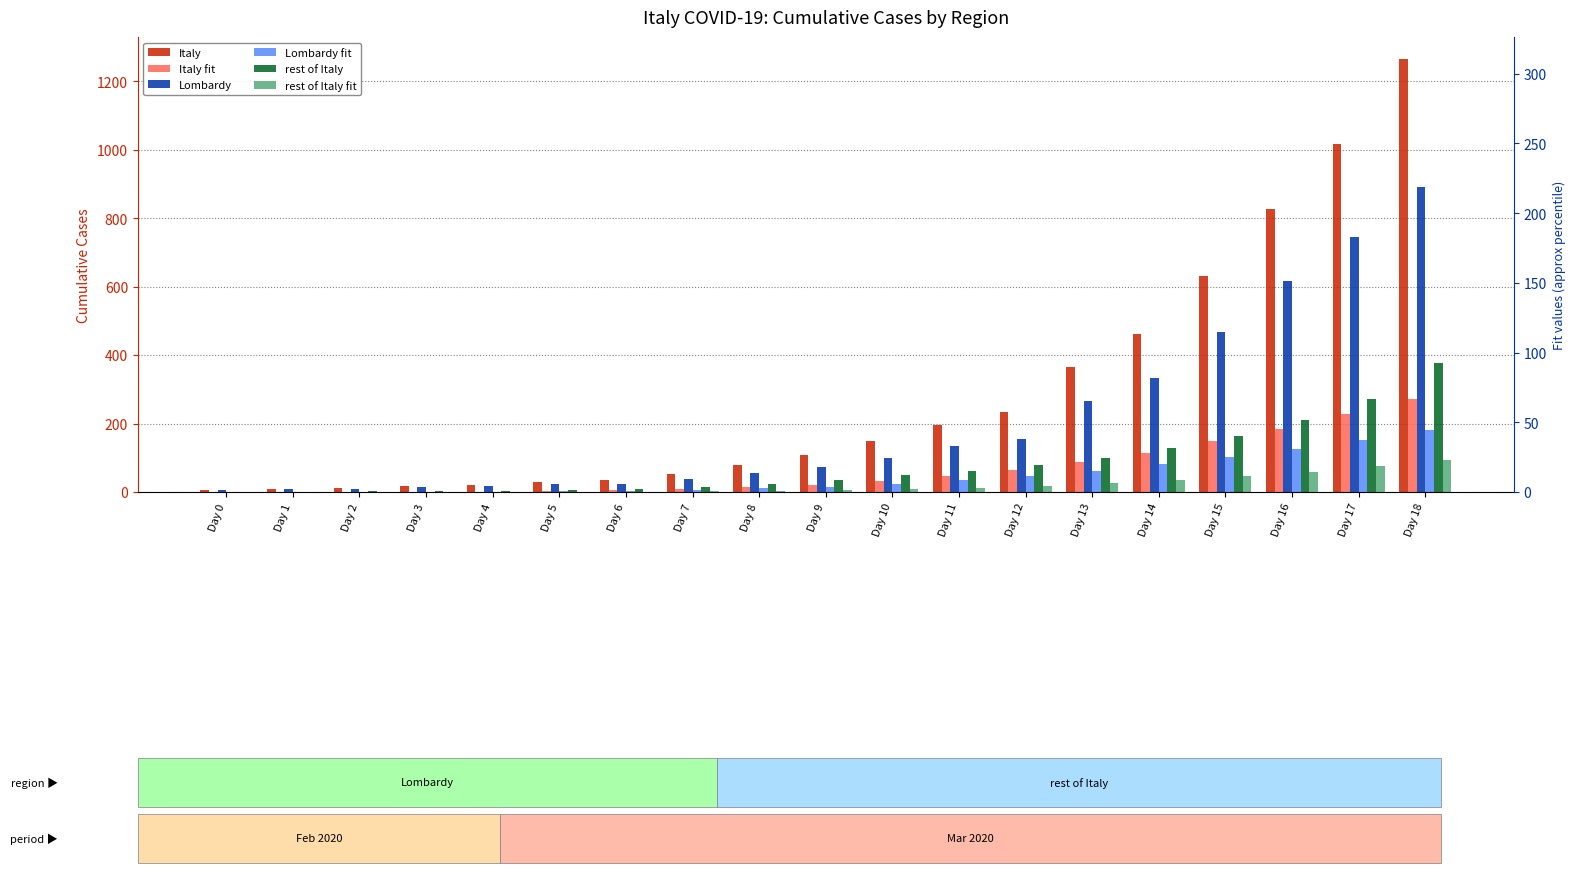

What is the difference between the Lombardy values at Day 1 and Day 5?

14.0